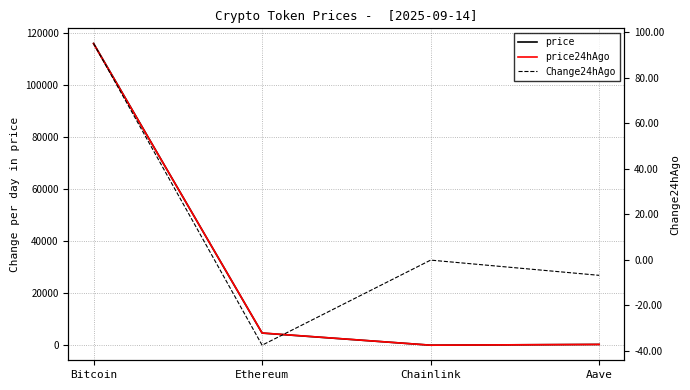

What is the highest value of the price24hAgo series?

115928.0